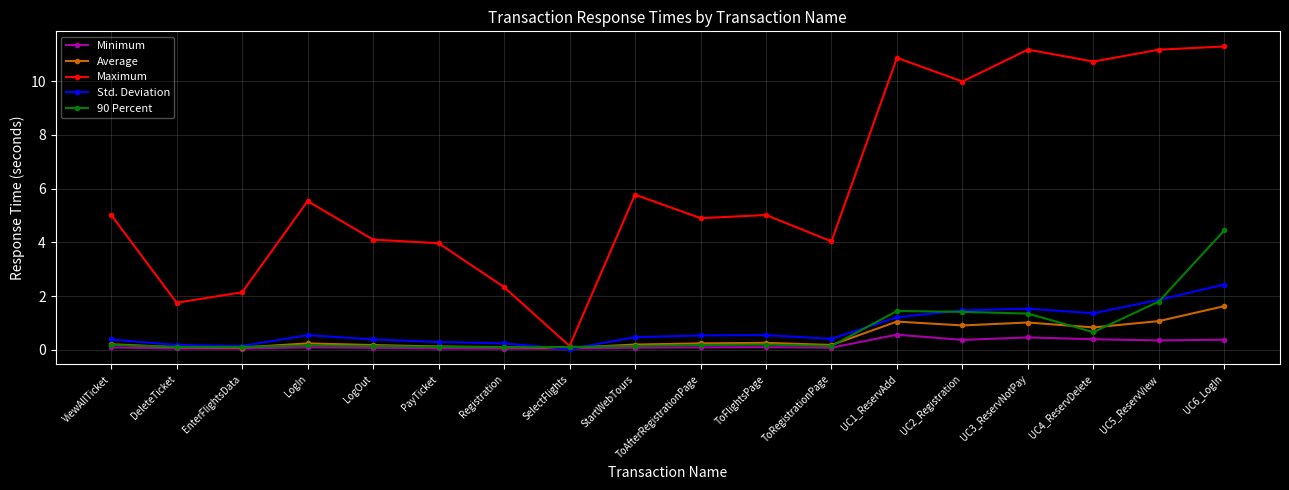

What are all the series names shown in the legend?

Minimum, Average, Maximum, Std. Deviation, 90 Percent